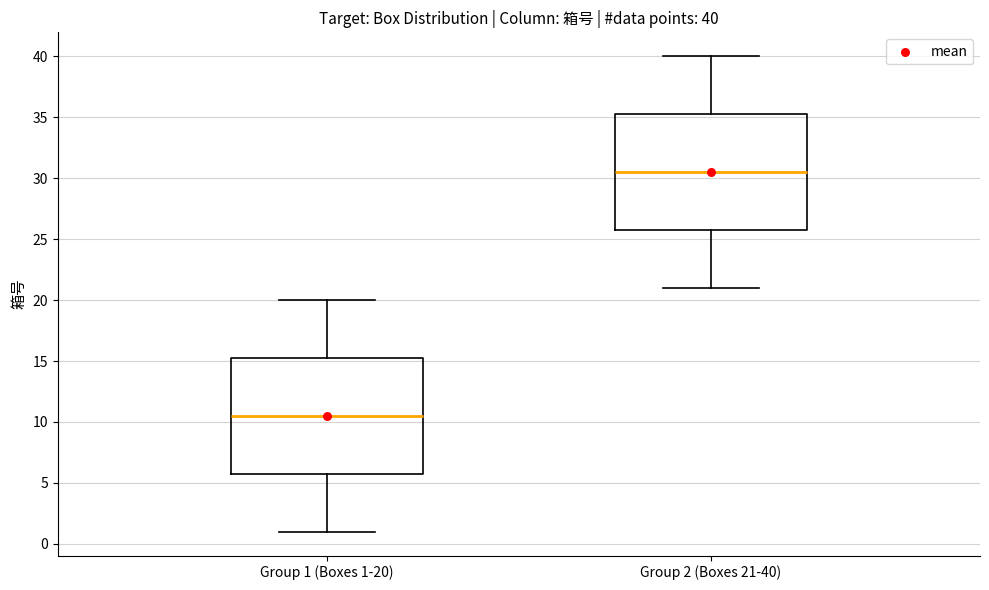

Which box has the highest median line?

Group 2 (Boxes 21-40)